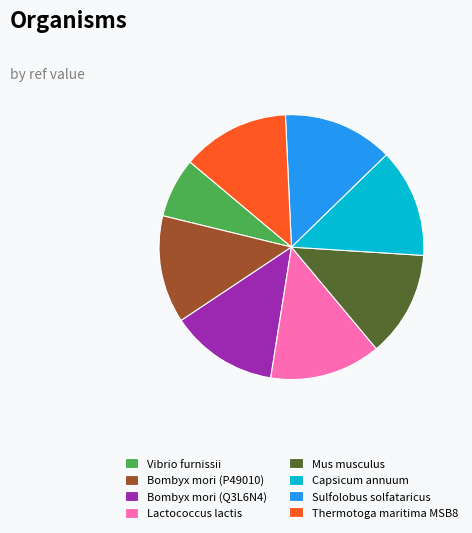

How many slices are in this pie chart?

8